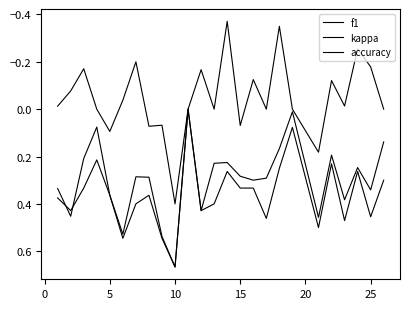

Does the chart have visible grid lines?

No